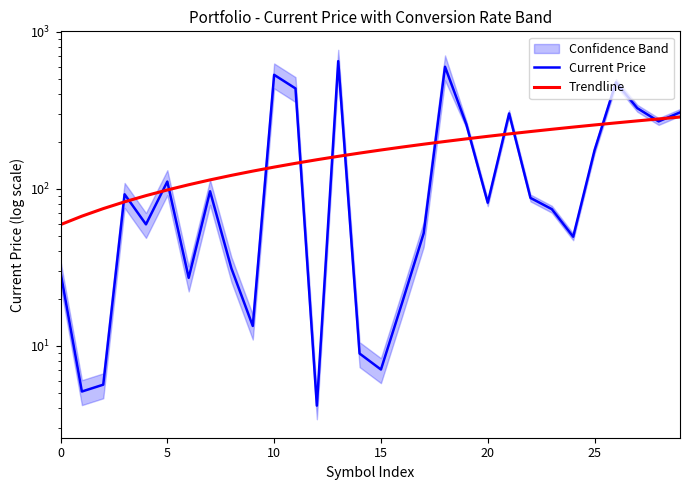

What is the average value of the Trendline series?

172.8